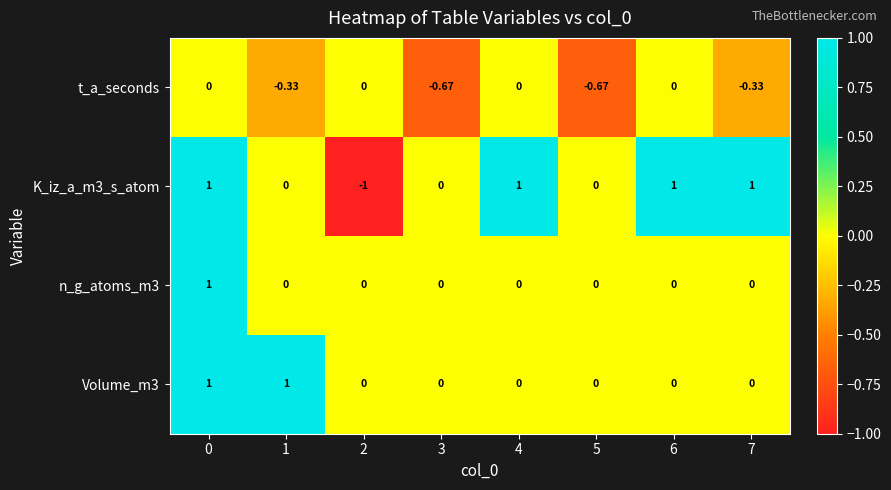

How many series are shown in this chart?

4